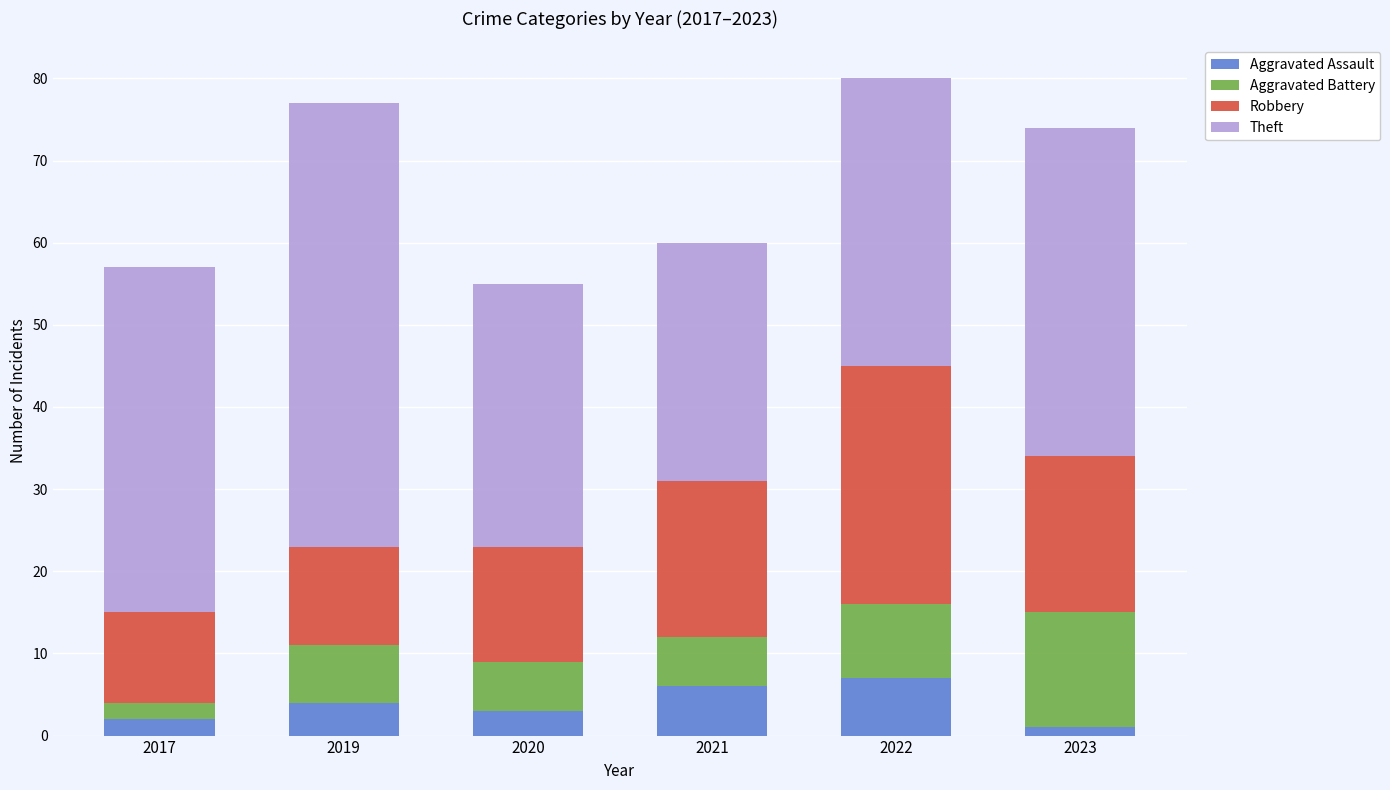

What is the total value across all series at 2019?

77